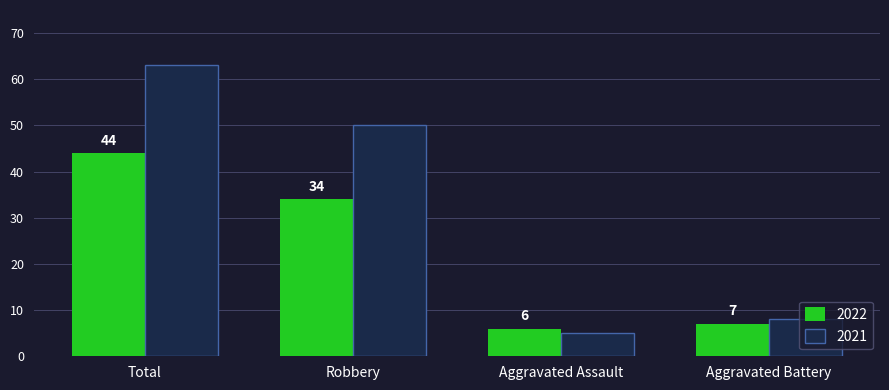

Which category has the lowest value across all series?

Aggravated Assault